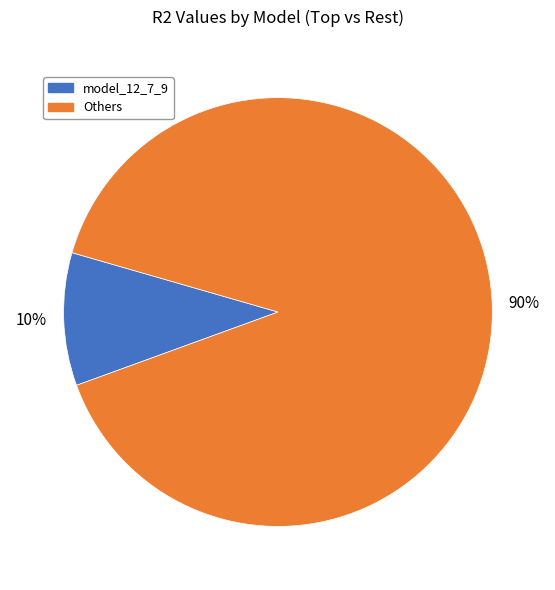

How many segments does this pie chart have?

2